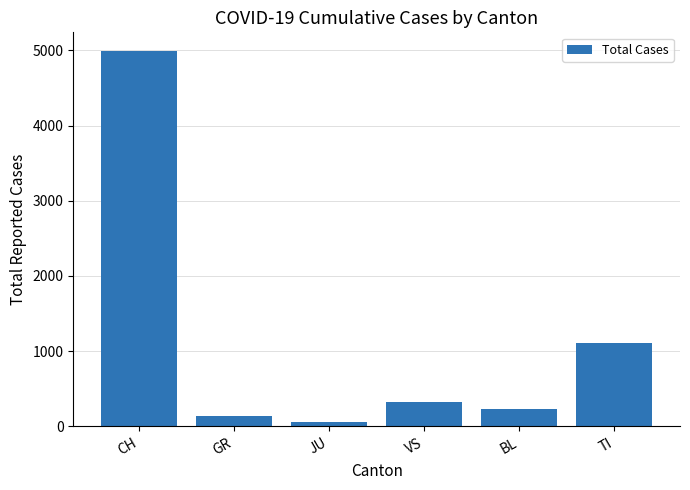

What position from the left is TI?

6